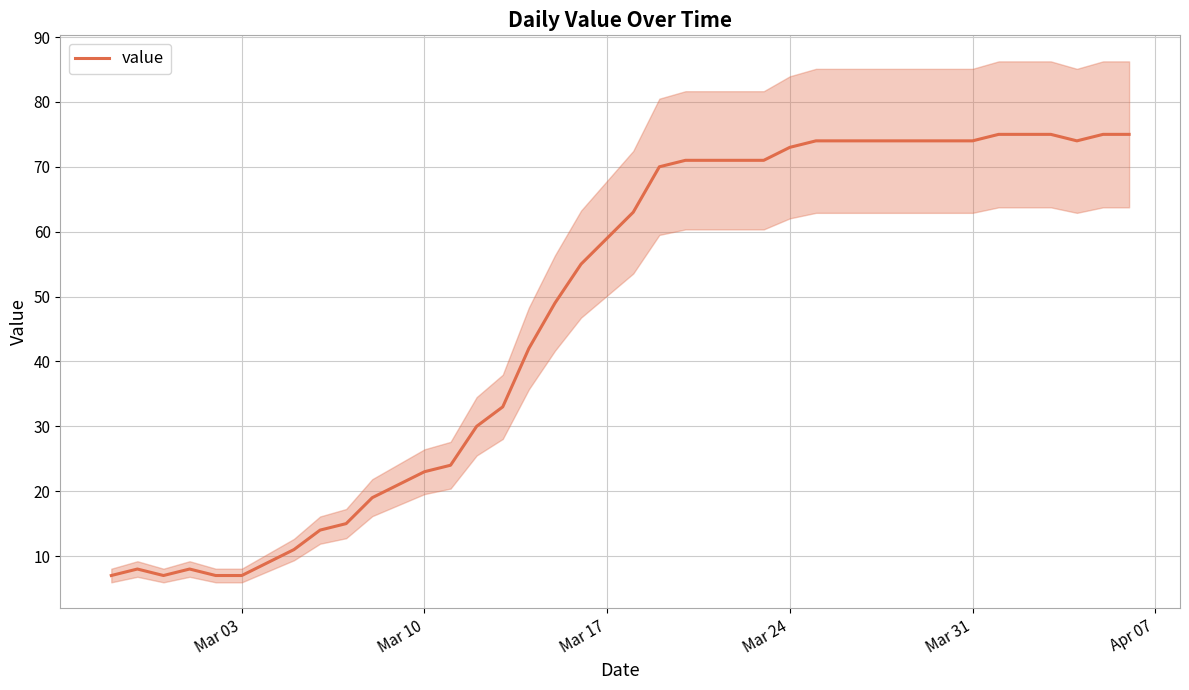

How many lines are shown in the chart?

1